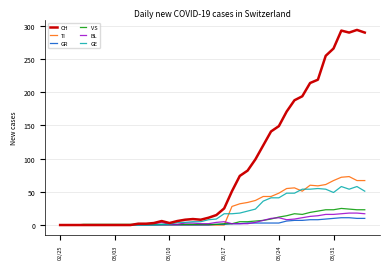

Which series has the largest total across all categories?

CH